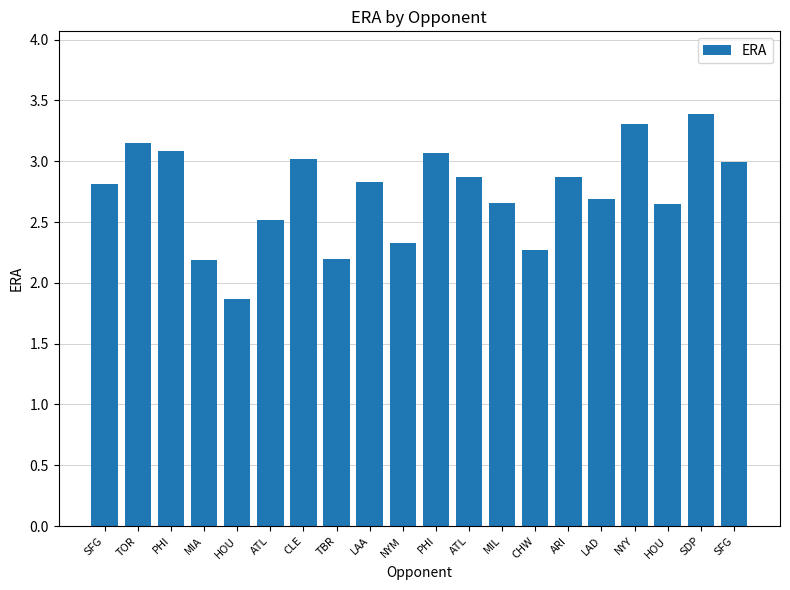

What is the change in value from SFG to MIA?

-0.6